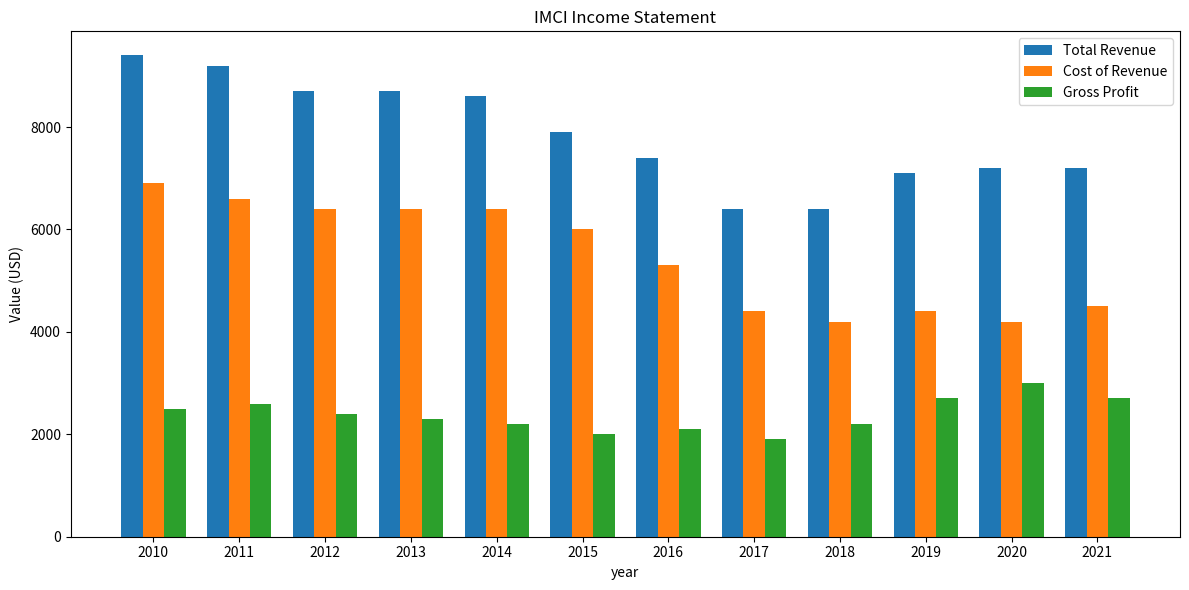

Rank the series at 2016 from lowest to highest value.

Gross Profit, Cost of Revenue, Total Revenue